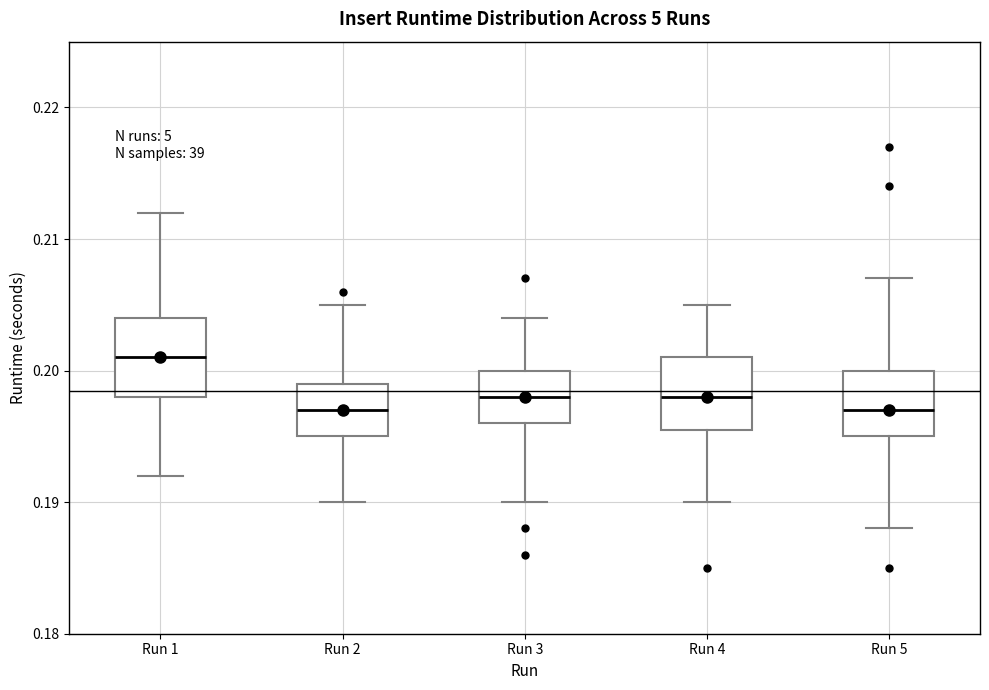

Reading left to right, read every box against the y-axis: the position of its median line, the range the box covers, and the ends of its whiskers. The values are not printed on the chart, so give them approximately, as read against the axis.

Run 1: median 0.201, box 0.198 to 0.204, whiskers 0.192 to 0.212
Run 2: median 0.197, box 0.195 to 0.199, whiskers 0.190 to 0.205
Run 3: median 0.198, box 0.196 to 0.200, whiskers 0.190 to 0.204
Run 4: median 0.198, box 0.196 to 0.201, whiskers 0.190 to 0.205
Run 5: median 0.197, box 0.195 to 0.200, whiskers 0.188 to 0.207